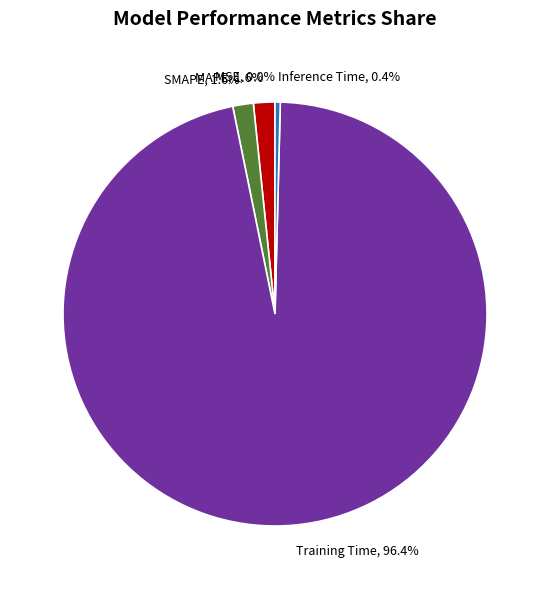

Is there a majority slice in this chart?

Yes